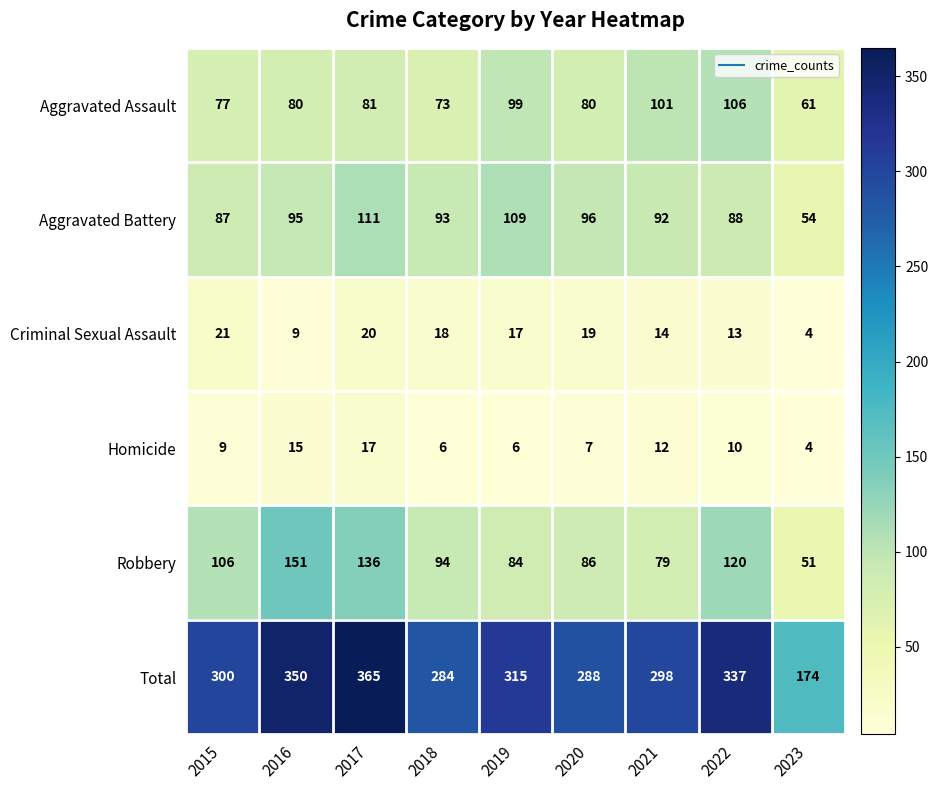

At which category is the sum across all series the highest?

2017